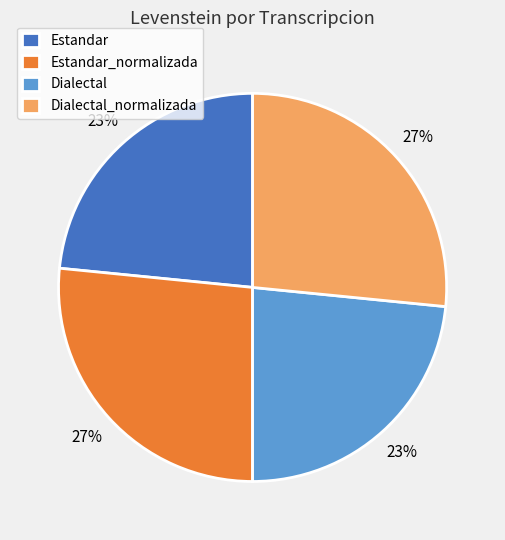

Is there any slice that represents more than half of the pie?

No